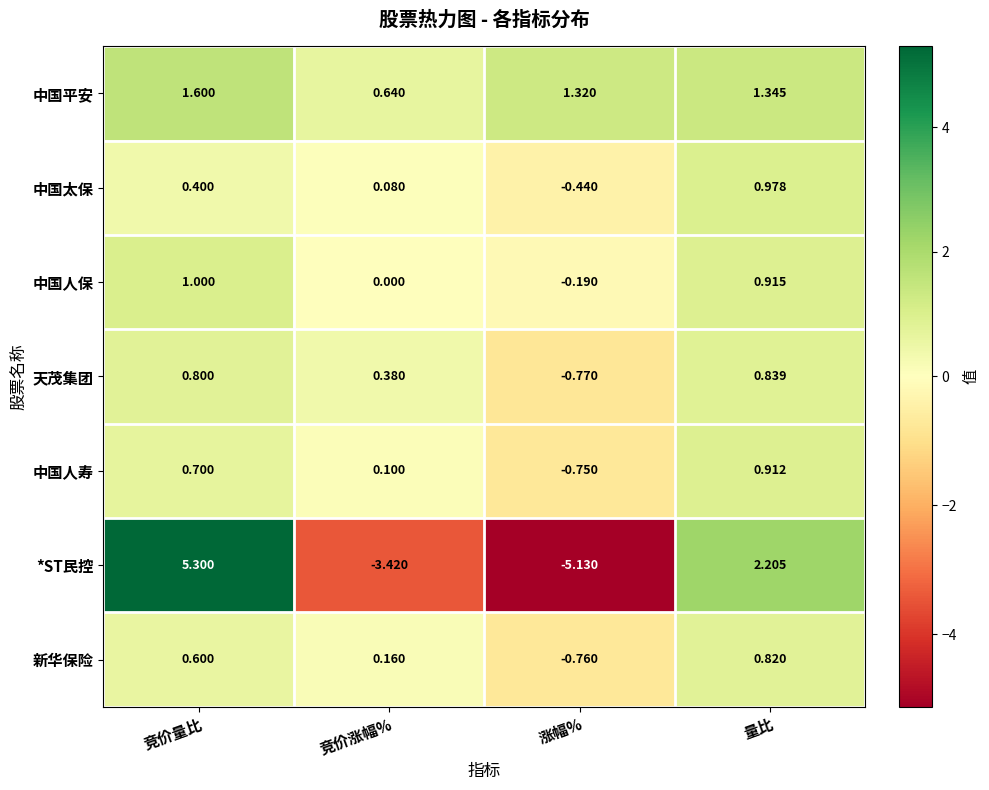

At how many categories does at least one series exceed 4?

1